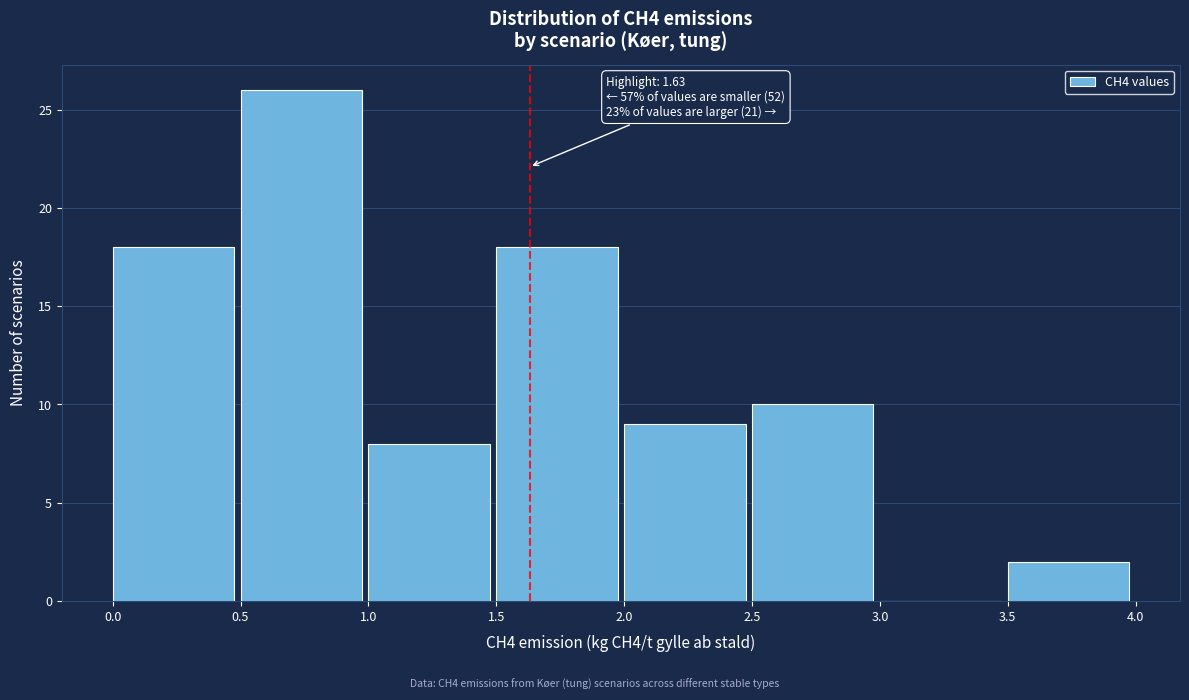

Which range on the x-axis has the tallest bar?

0.5 to 1.0